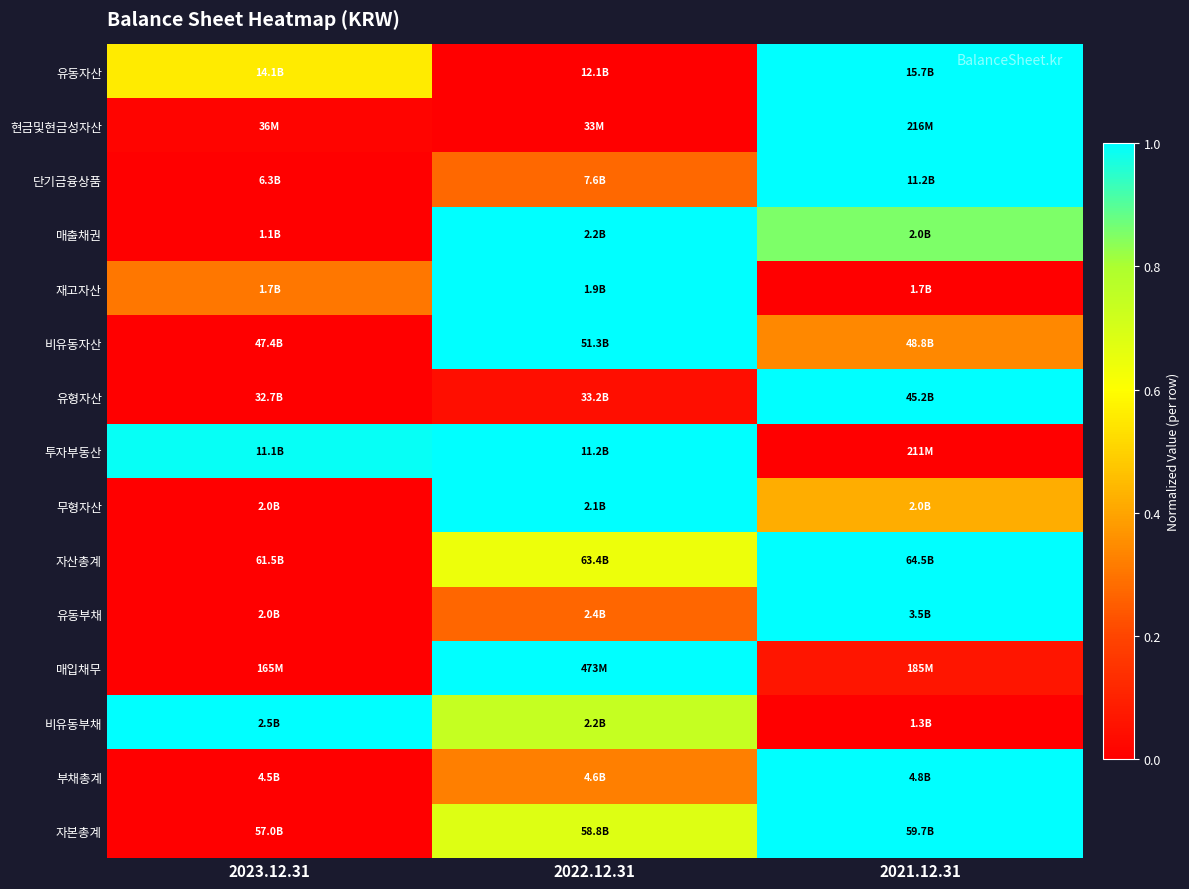

What is the spread (max minus min) of values at 2023.12.31?

1.0